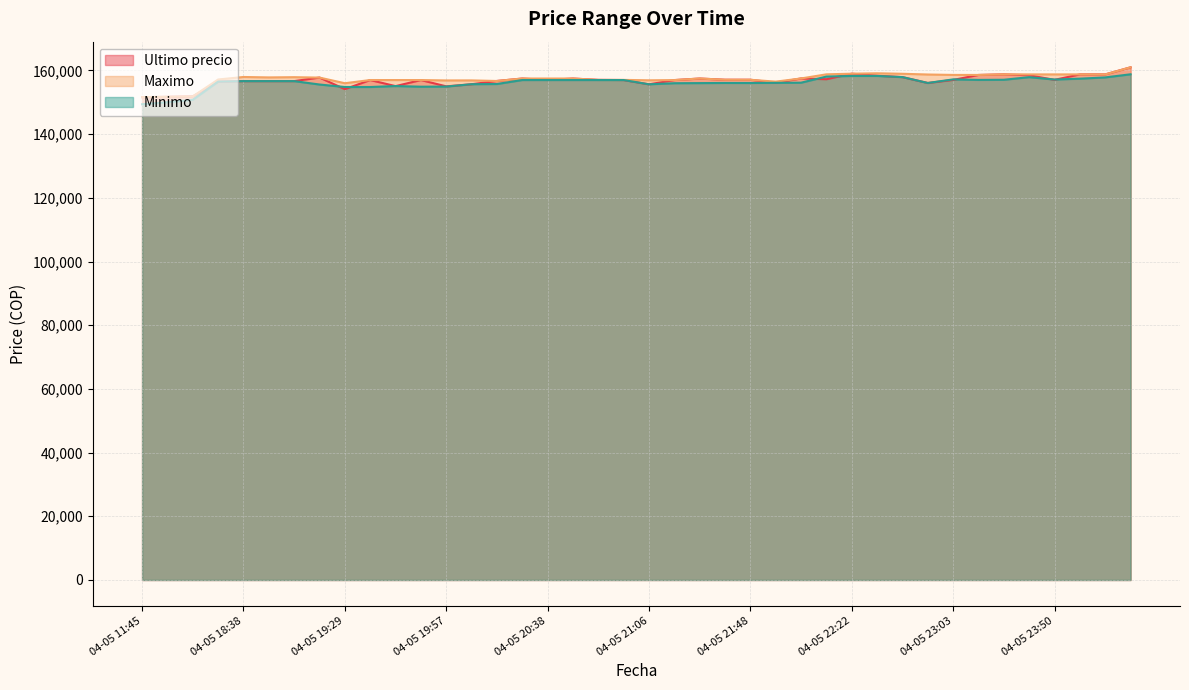

How many data points in Maximo are less than 157477?

20